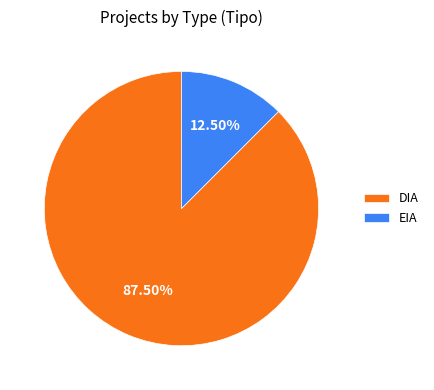

Between EIA and DIA, which is larger?

DIA